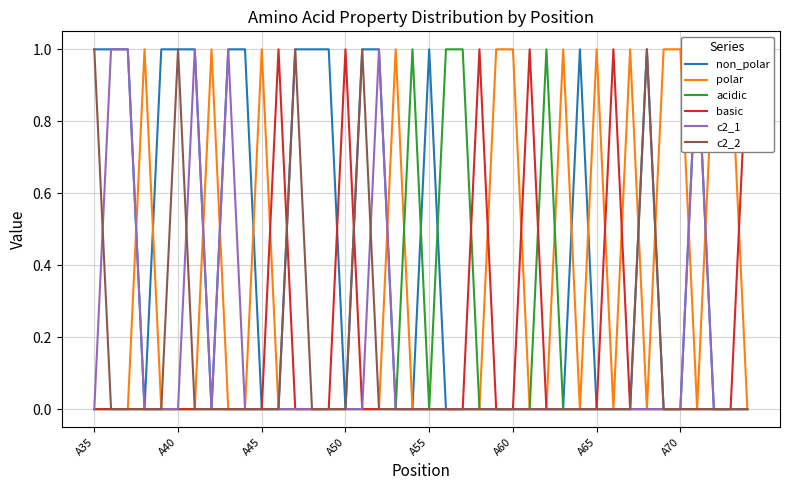

What are all the series names shown in the legend?

non_polar, polar, acidic, basic, c2_1, c2_2